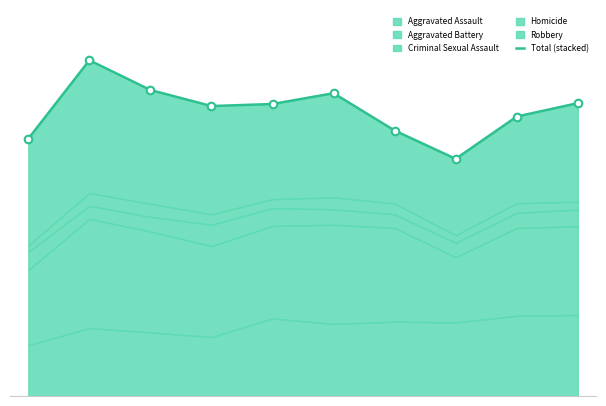

Which has a higher value, 2016 or 2020?

2016